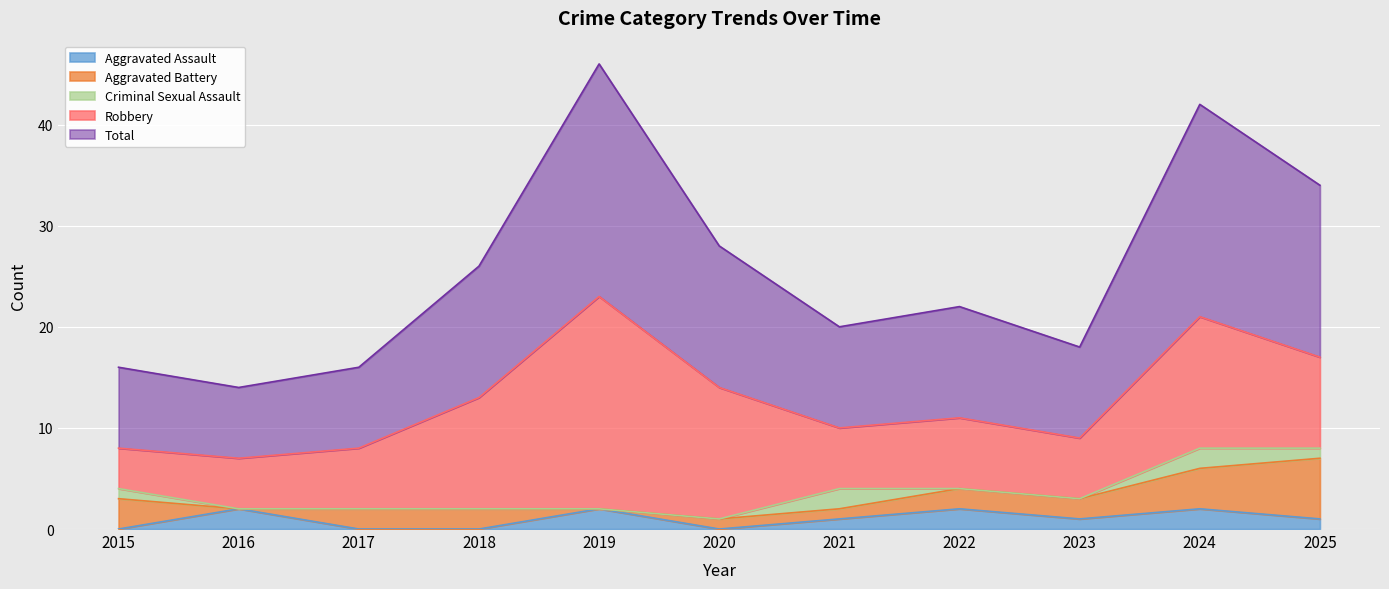

Read the Robbery value at 2017, to the nearest 5.

5